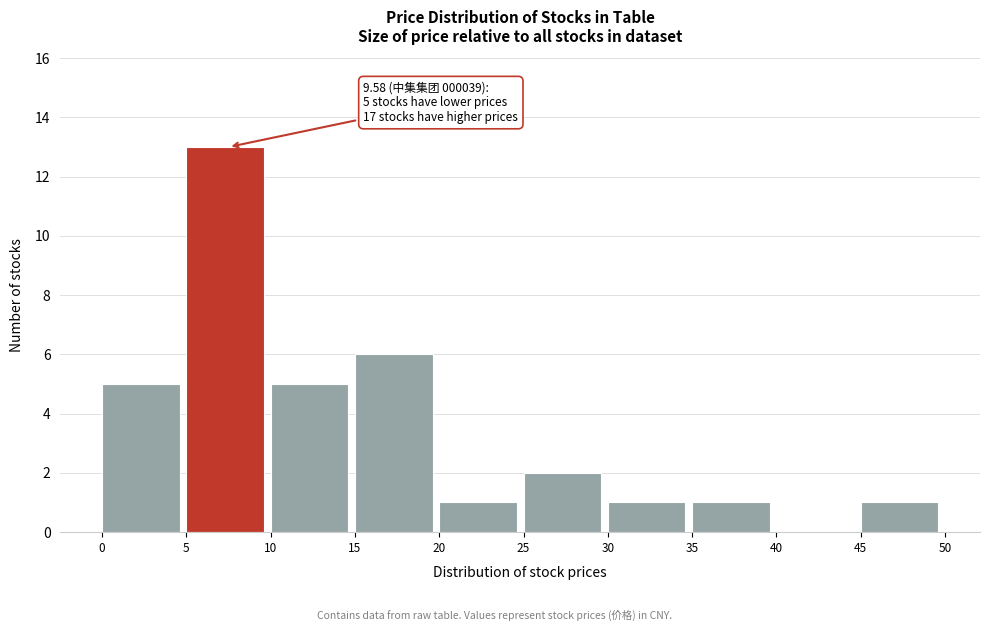

Which range on the x-axis has the tallest bar?

5 to 10